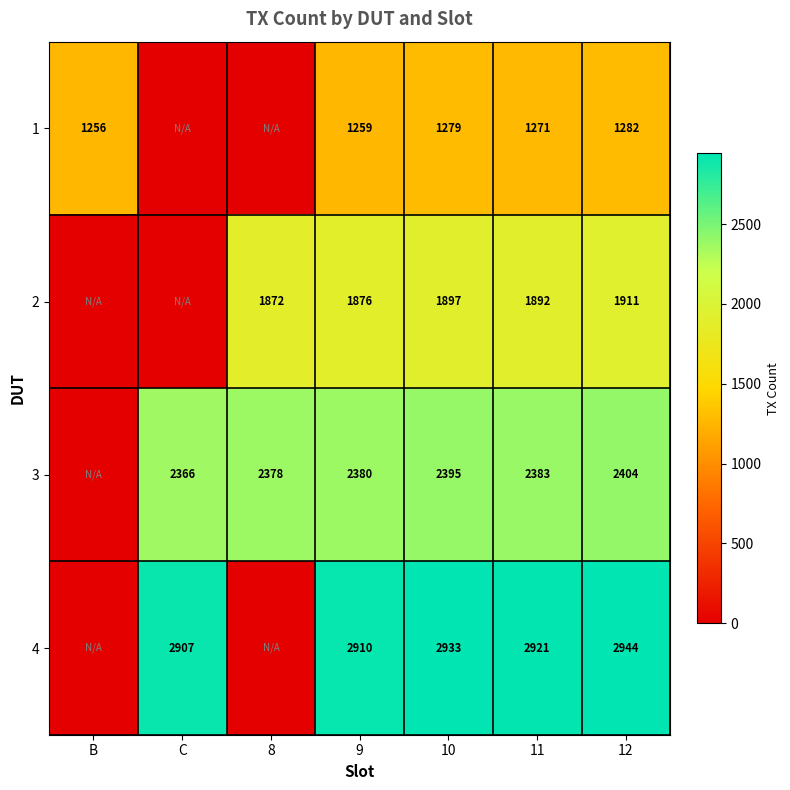

What is the difference between the 3 values at 11 and C?

17